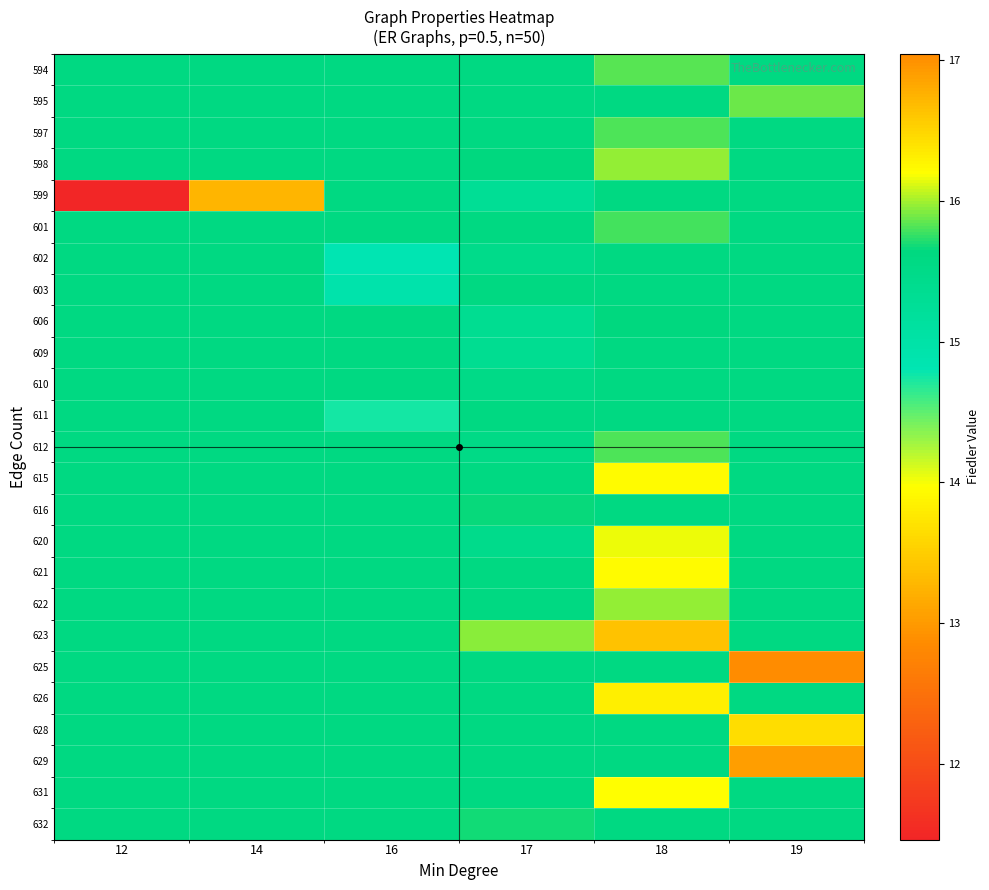

At how many categories does at least one series exceed 14?

6